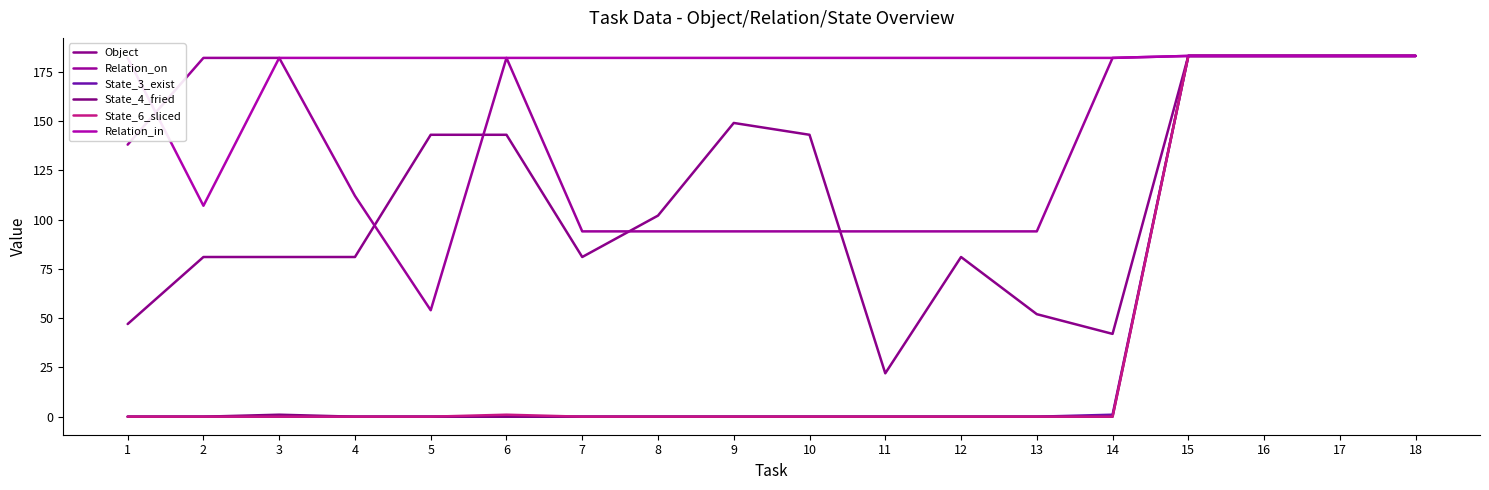

What is the approximate value of State_3_exist at 16, to the nearest 10?

180